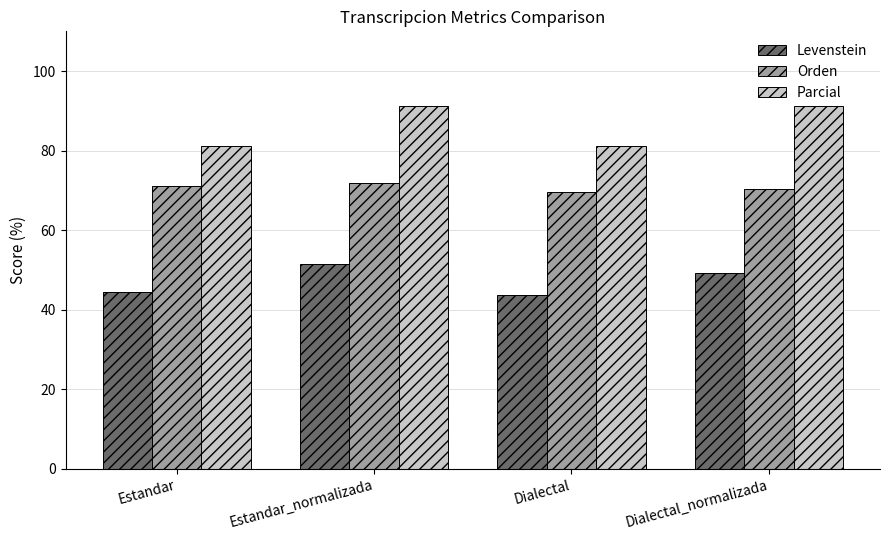

Does the chart contain stacked bars?

No